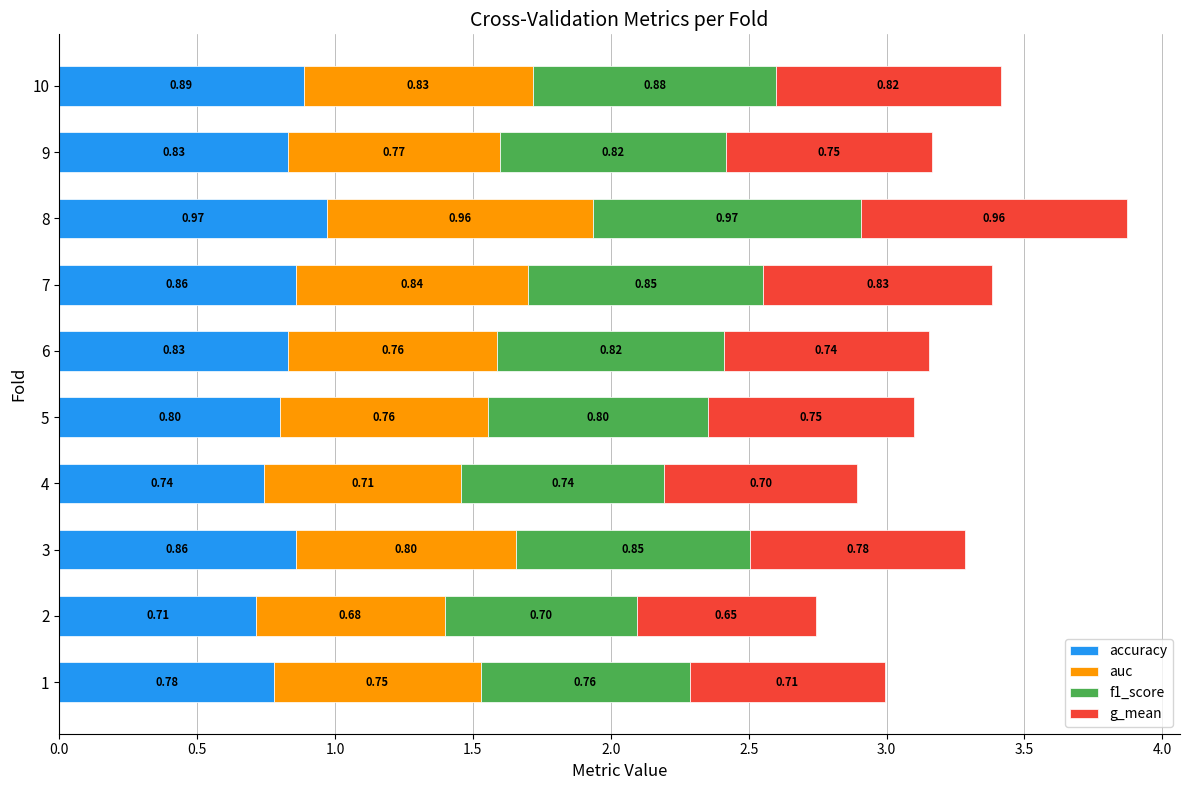

What is the sum of all accuracy values?

8.3